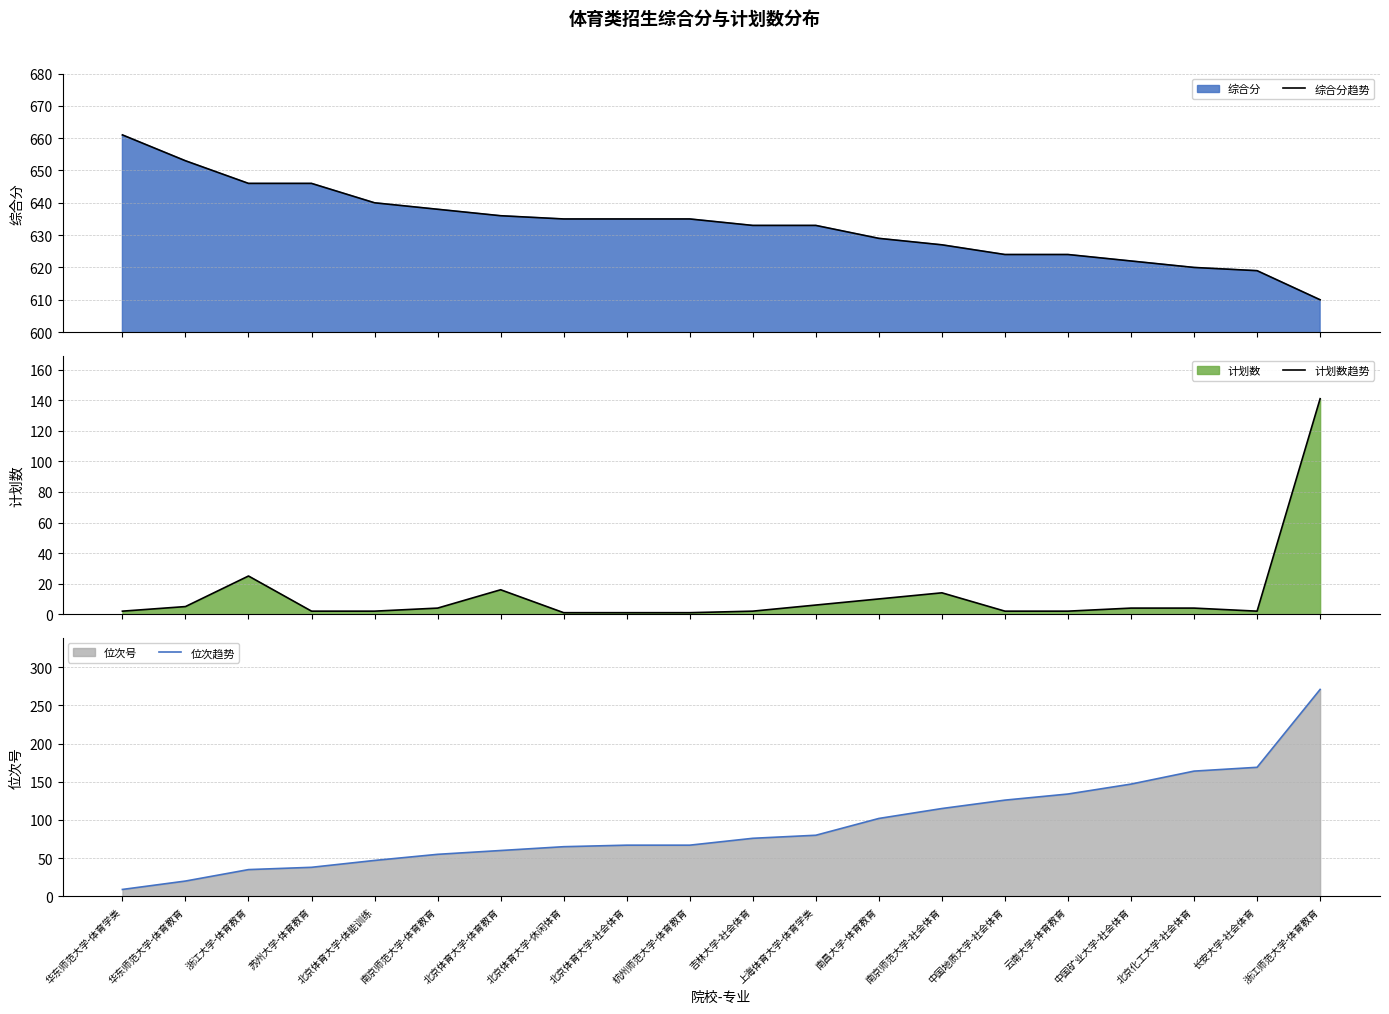

How many categories are shown in the chart?

20